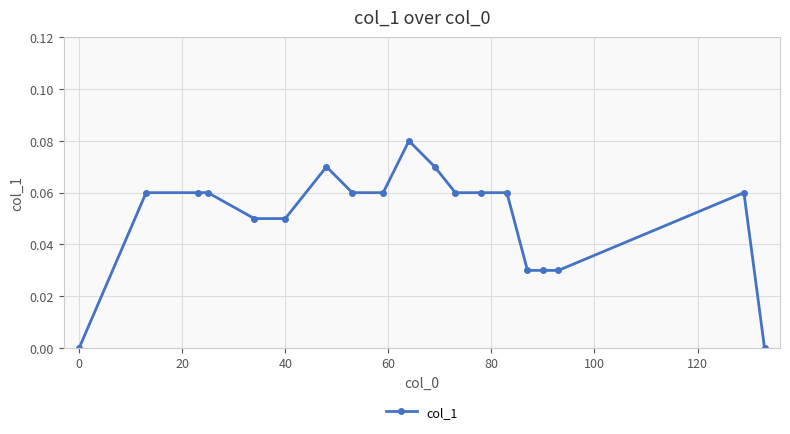

True or false: the data has more than 2 interior local peaks.

True